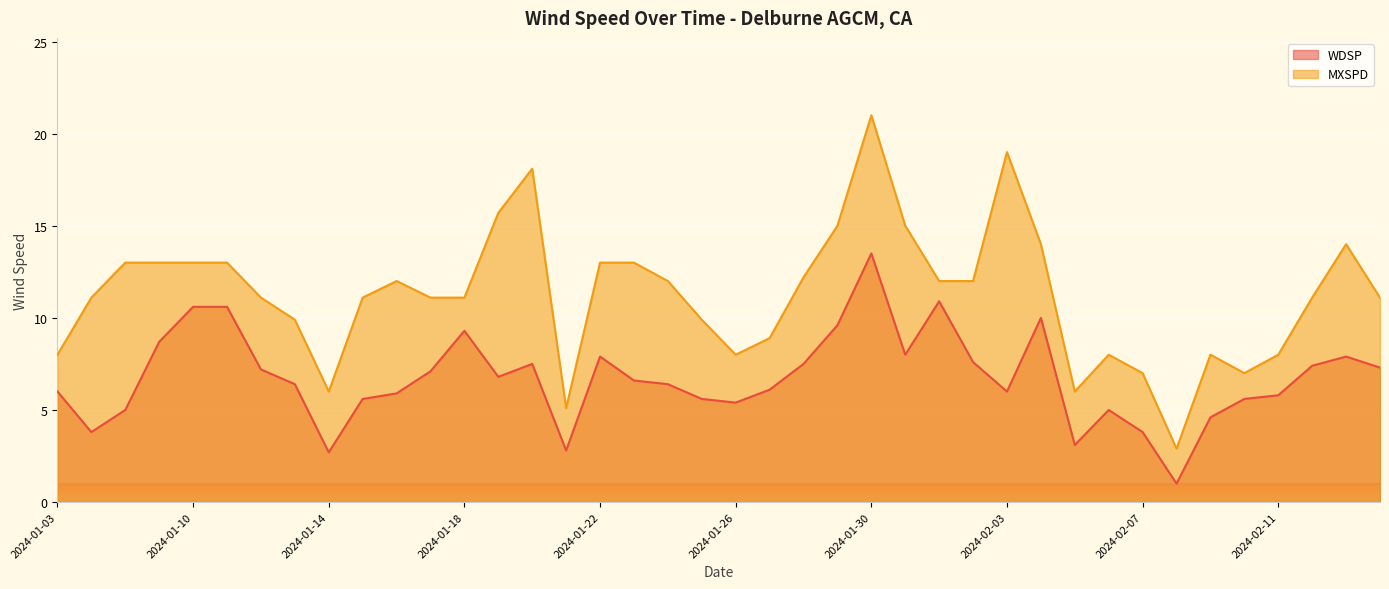

Where is the first local minimum for MXSPD?

2024-01-14